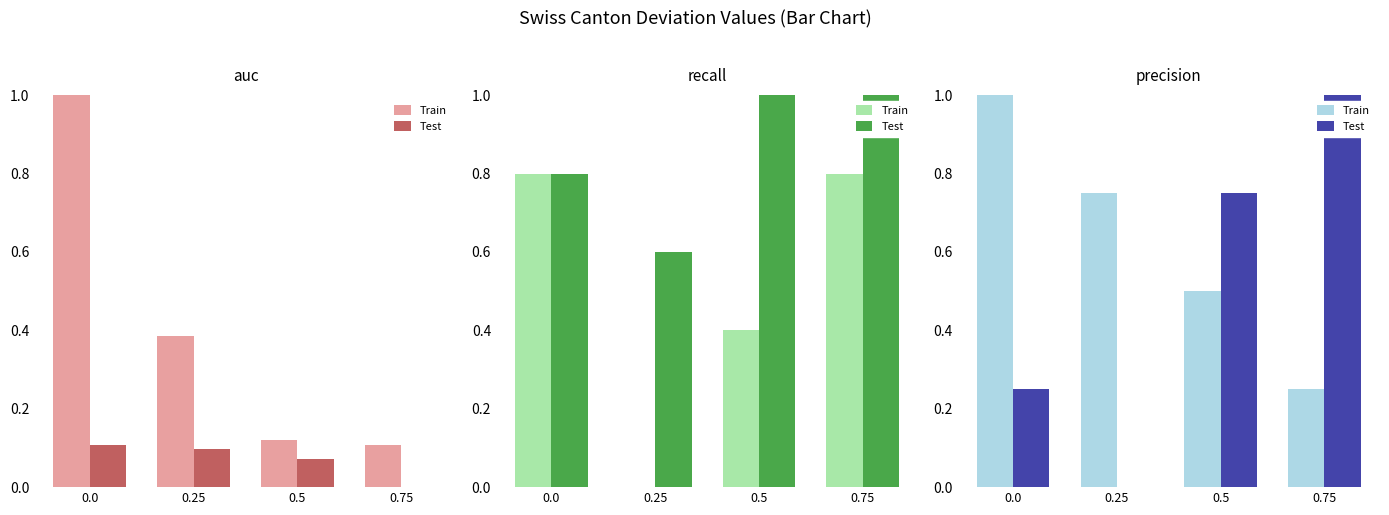

What is the average value of the Train series?

0.6